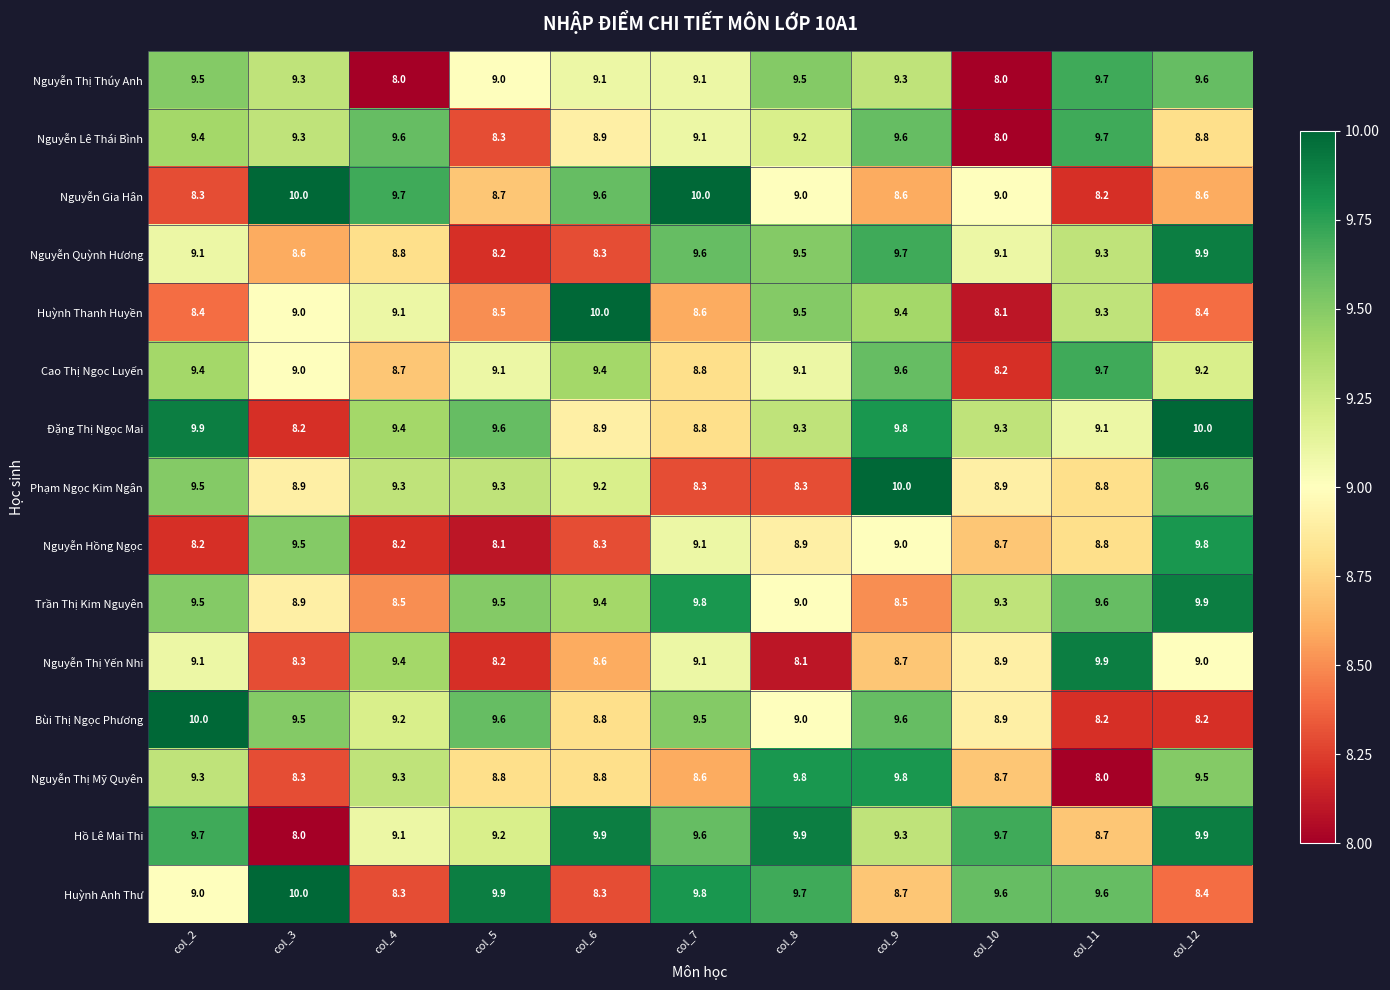

How many series are shown in this chart?

15